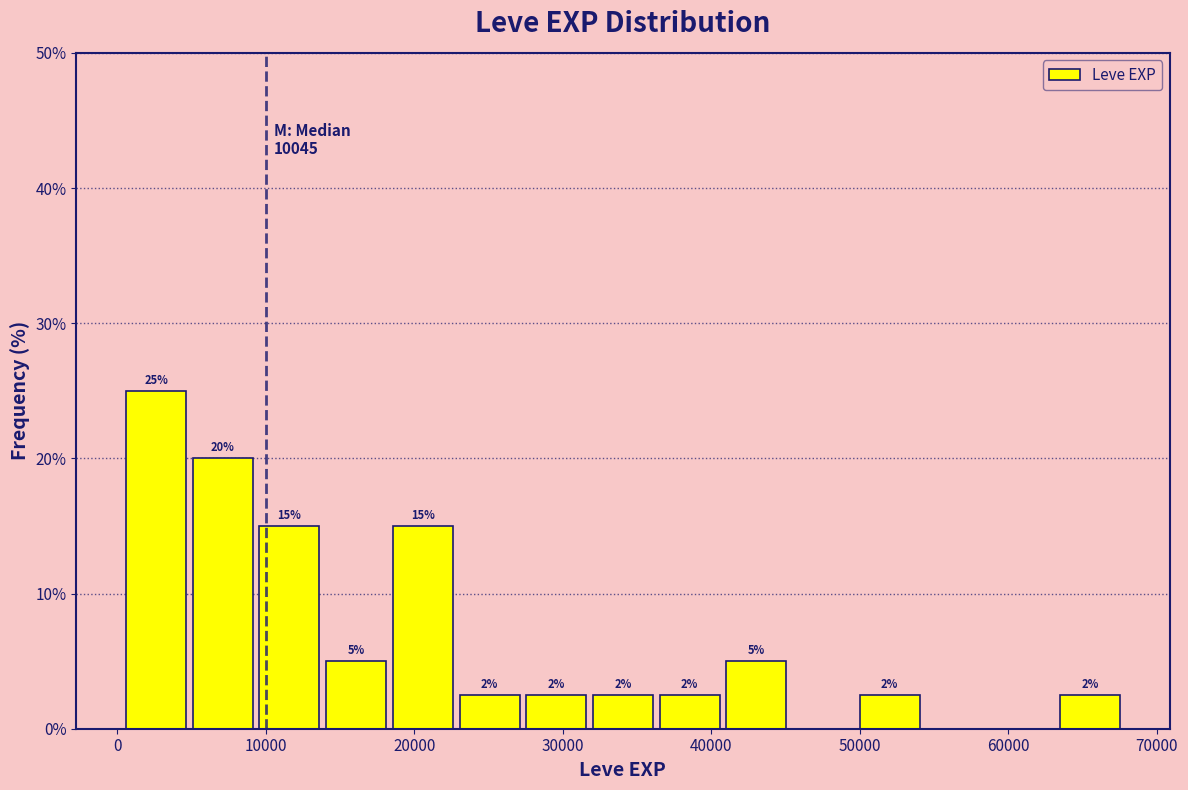

Which range on the x-axis has the tallest bar?

0 to 5000